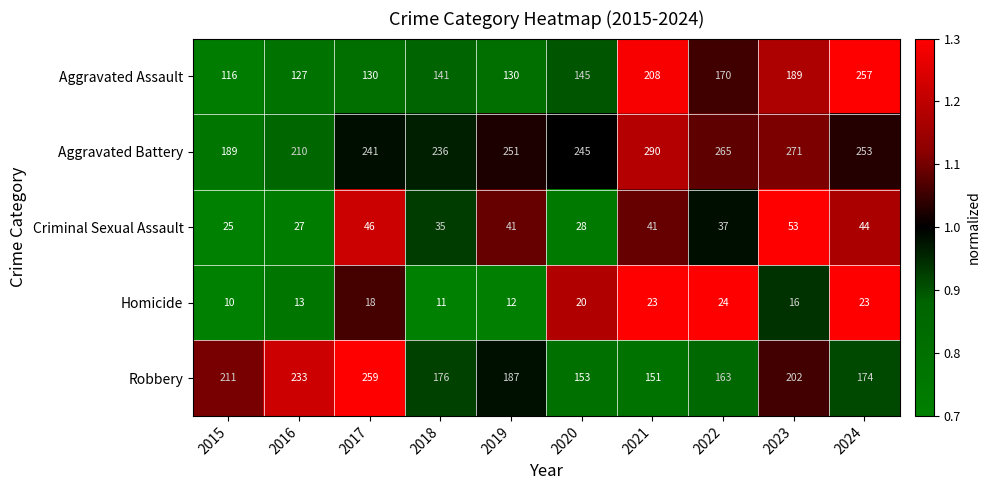

Count the number of data series in this chart.

5